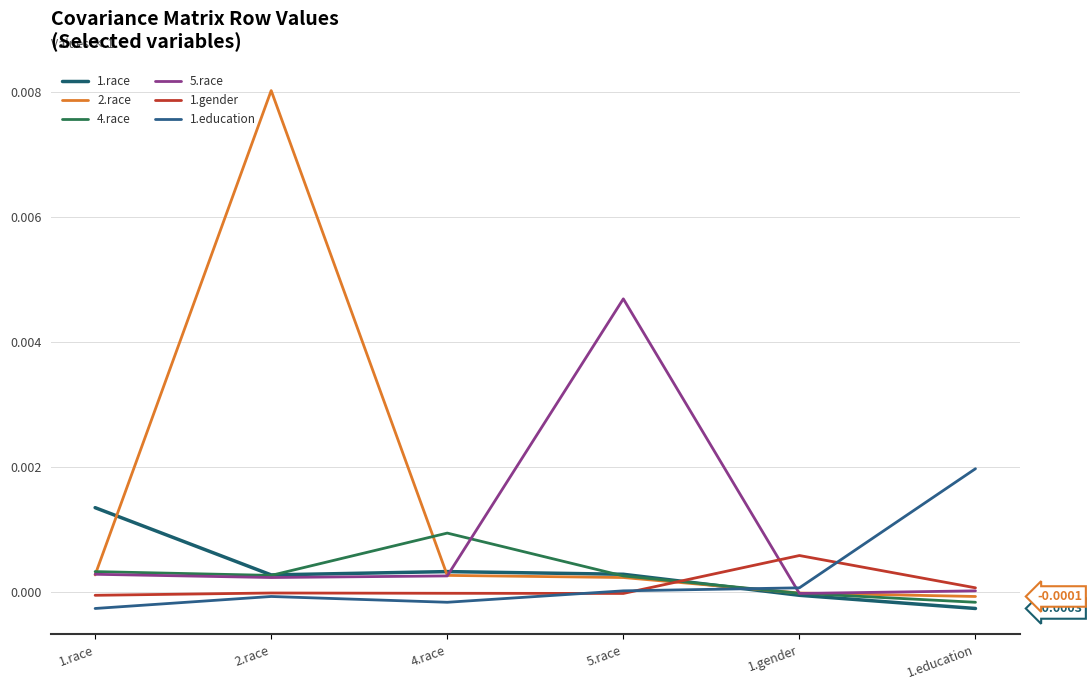

Does the chart have visible grid lines?

Yes